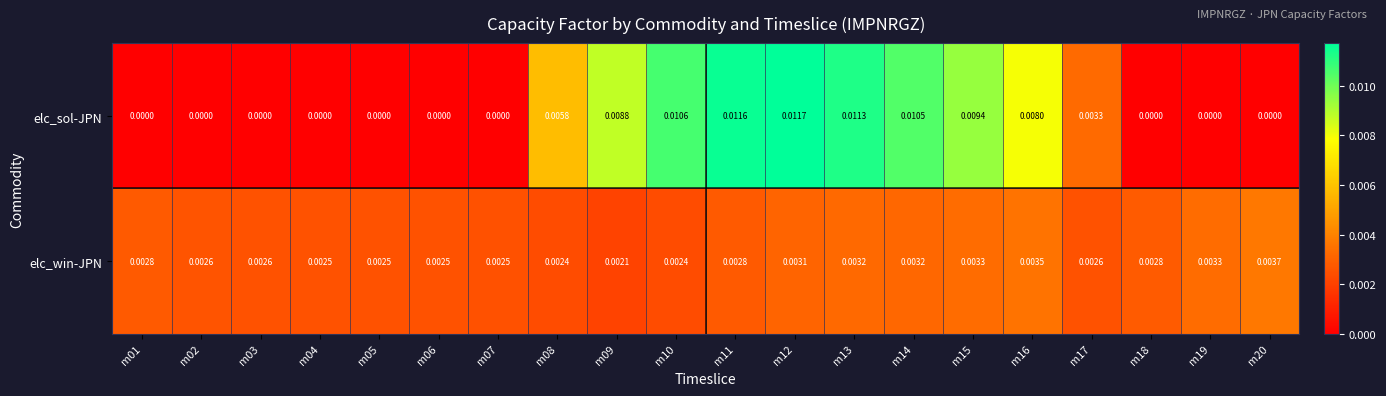

List the series in order of their peak value, lowest first.

elc_win-JPN, elc_sol-JPN